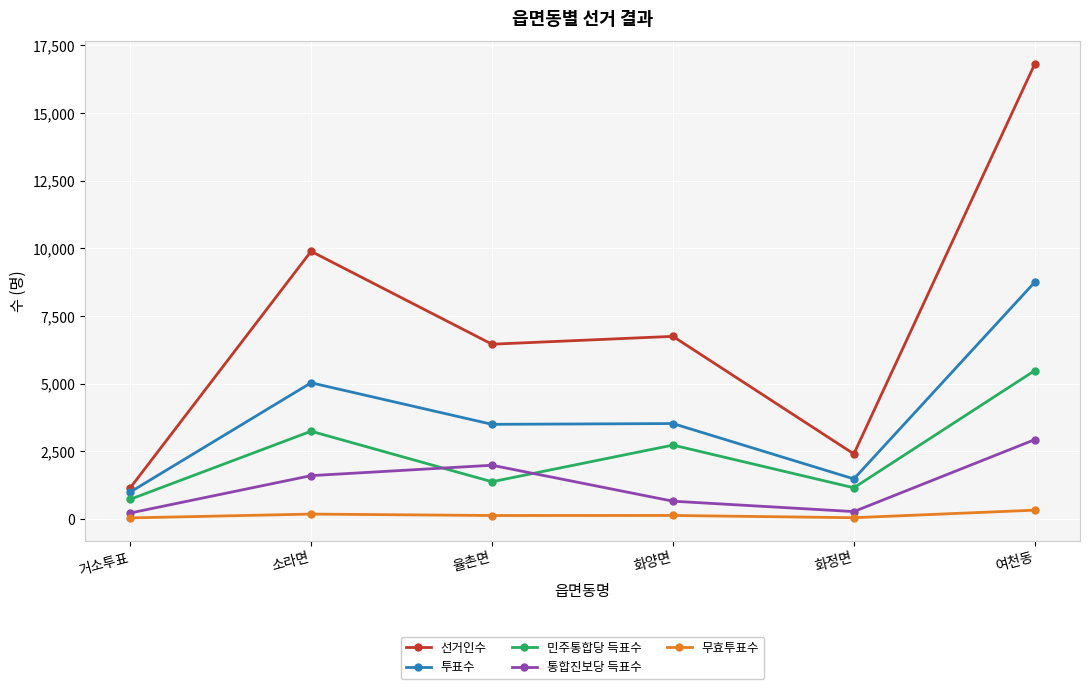

How many lines are shown in the chart?

5